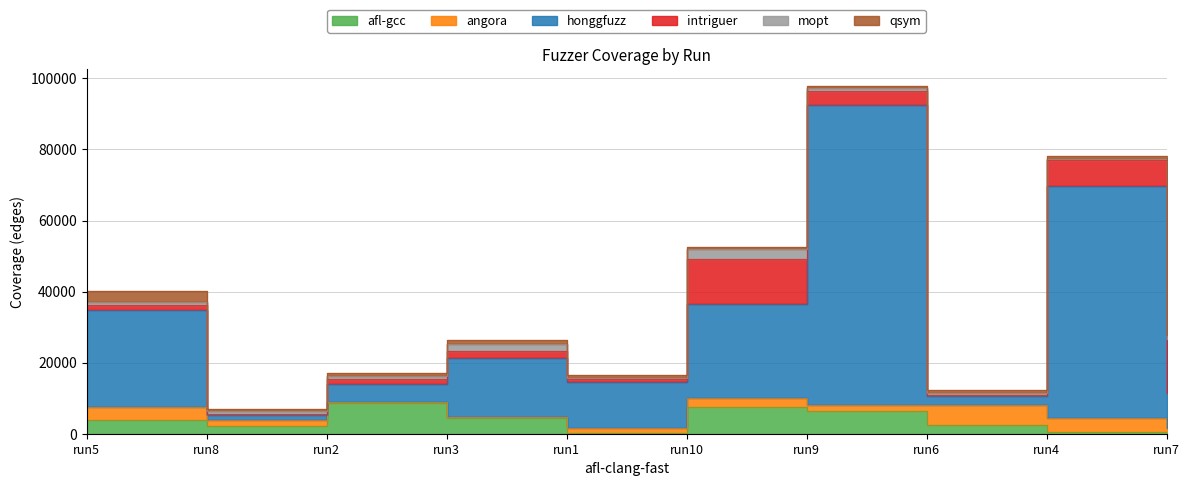

Rank the categories by qsym value from lowest to highest.

run9, run8, run10, run6, run4, run2, run1, run3, run7, run5